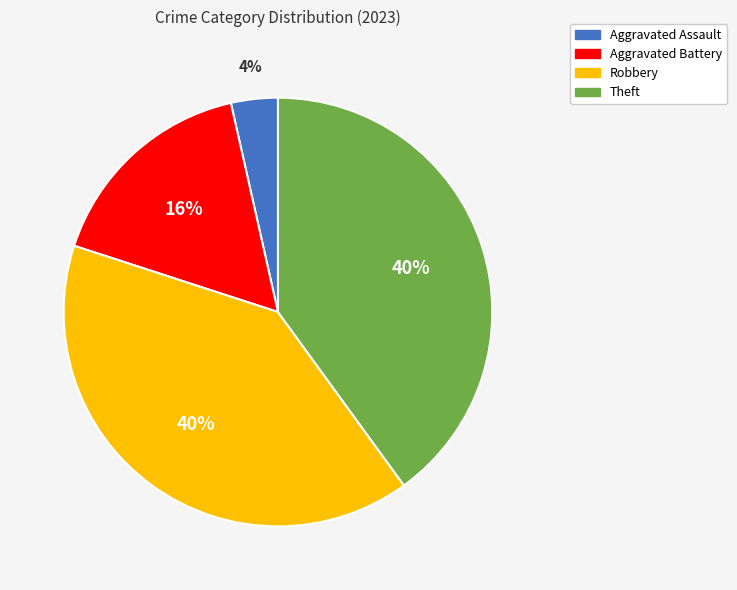

To the nearest percent, what is the difference between the largest and smallest slice percentages?

36%